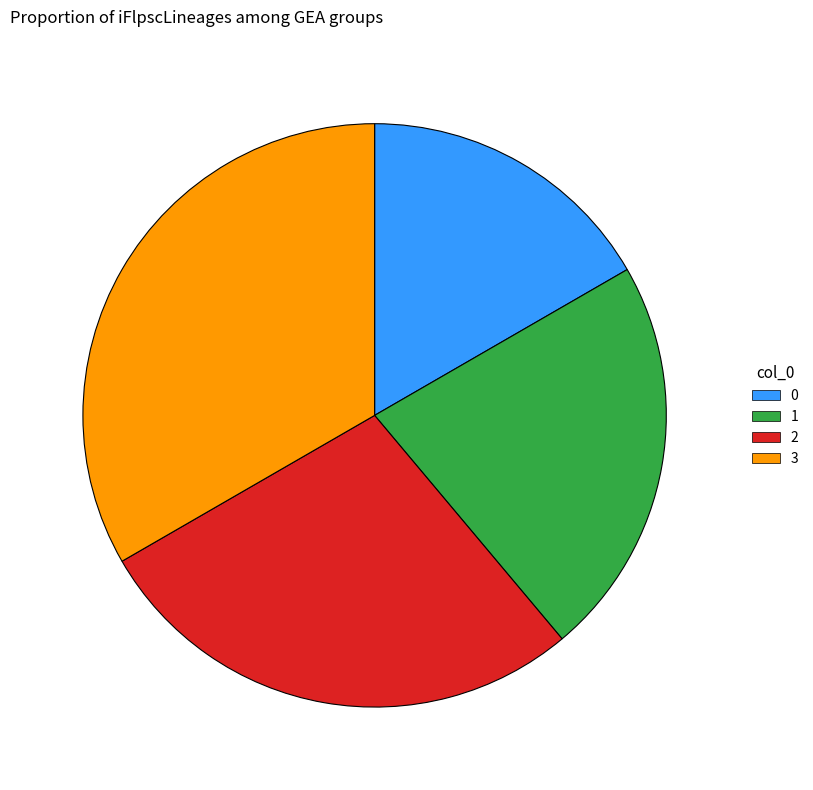

Rank the categories by value from lowest to highest.

0, 1, 2, 3